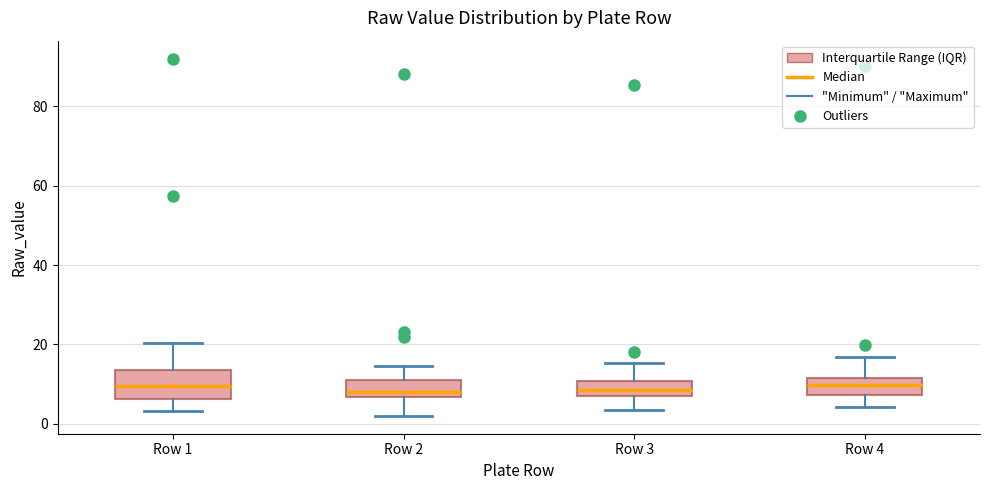

Reading left to right, transcribe this box plot: for each box, give where its median line is, the range the box spans, and where its two whiskers end, as read against the y-axis. The values are not printed on the chart, so give them approximately, as read against the axis.

Row 1: median 10, box 6 to 14, whiskers 4 to 20
Row 2: median 8, box 6 to 10, whiskers 2 to 14
Row 3: median 8 (inside the box), box 8 to 10, whiskers 4 to 16
Row 4: median 10, box 8 to 12, whiskers 4 to 16